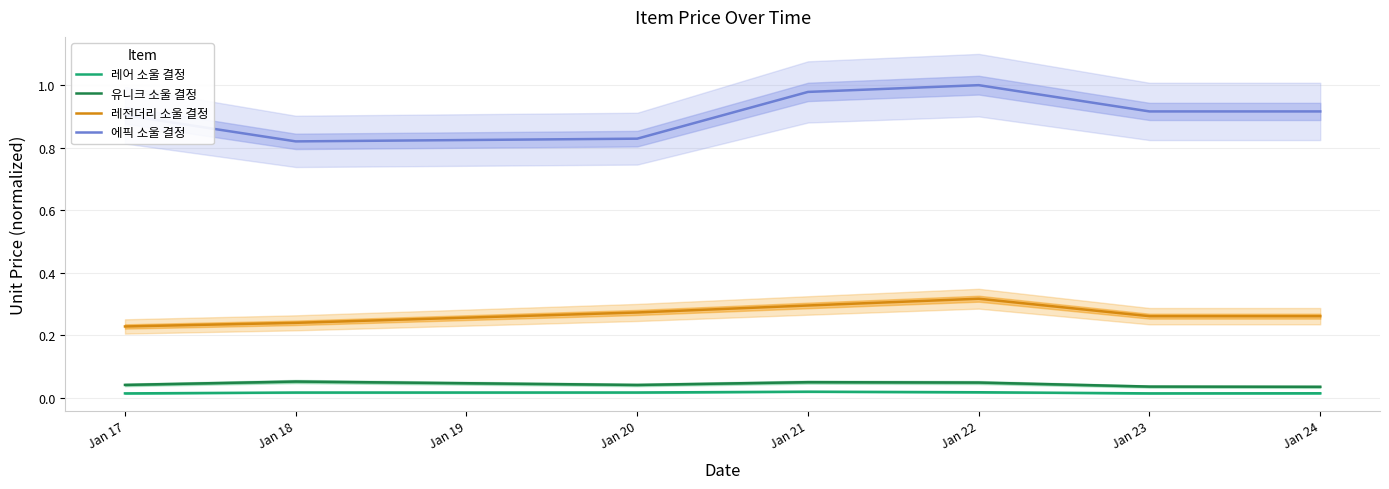

True or false: 에픽 소울 결정 and 레어 소울 결정 intersect in this chart.

False